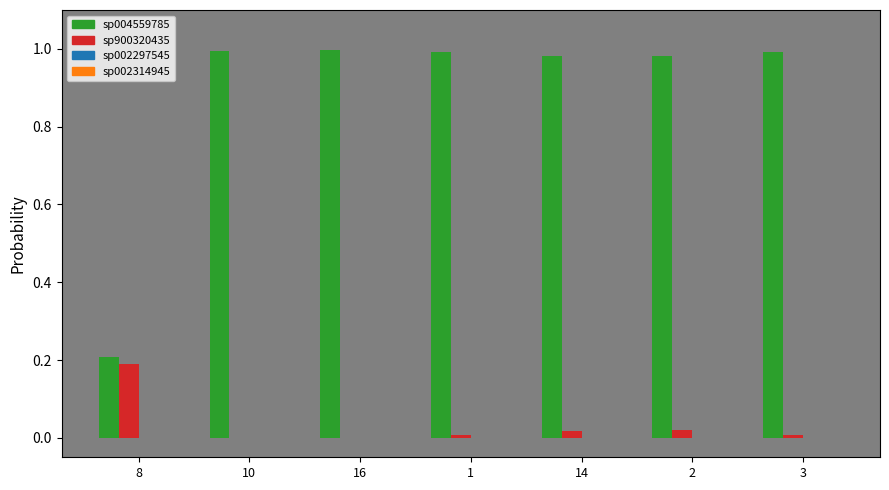

Does the chart contain stacked bars?

No